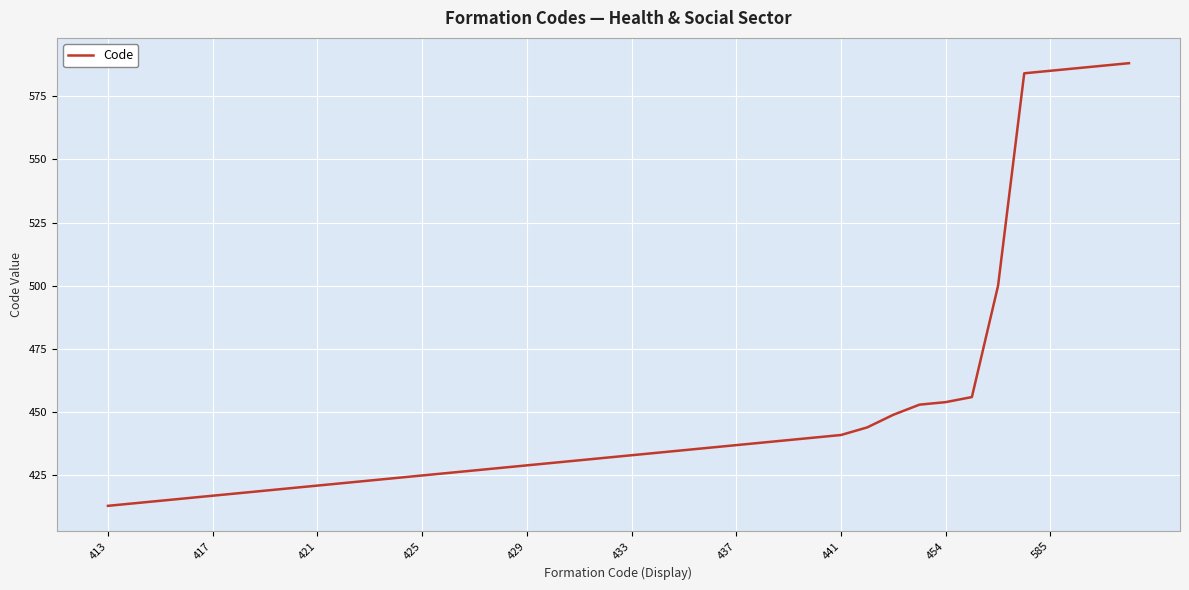

What is the difference between the maximum and minimum values?

175